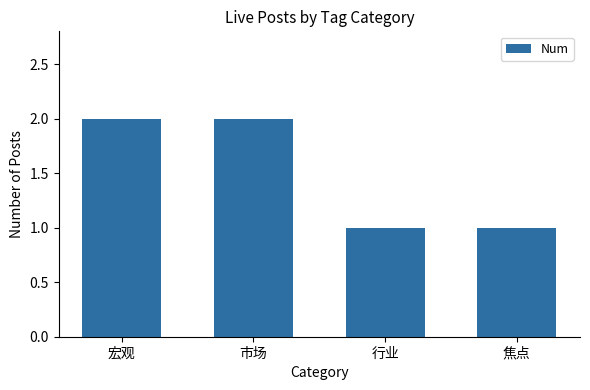

Reading left to right, transcribe all the data shown in this chart.

宏观=2	市场=2	行业=1	焦点=1